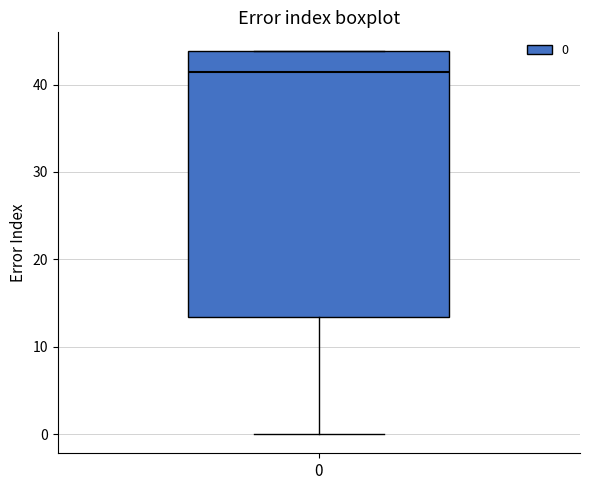

Read this box plot against the y-axis: the position of the median line, the range covered by the box, and the ends of both whiskers. The values are not printed on the chart, so give them approximately, as read against the axis.

median 41, box 13 to 44, whiskers 0 to 44